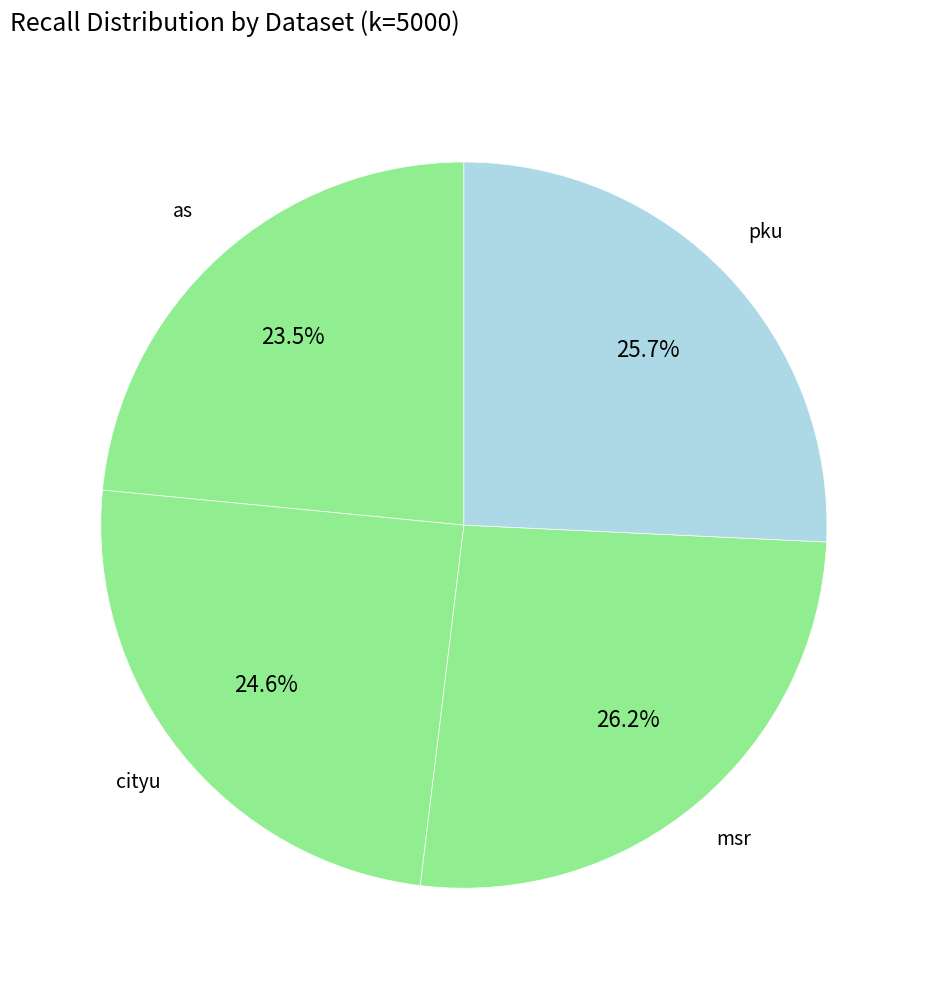

How many slices are in this pie chart?

4